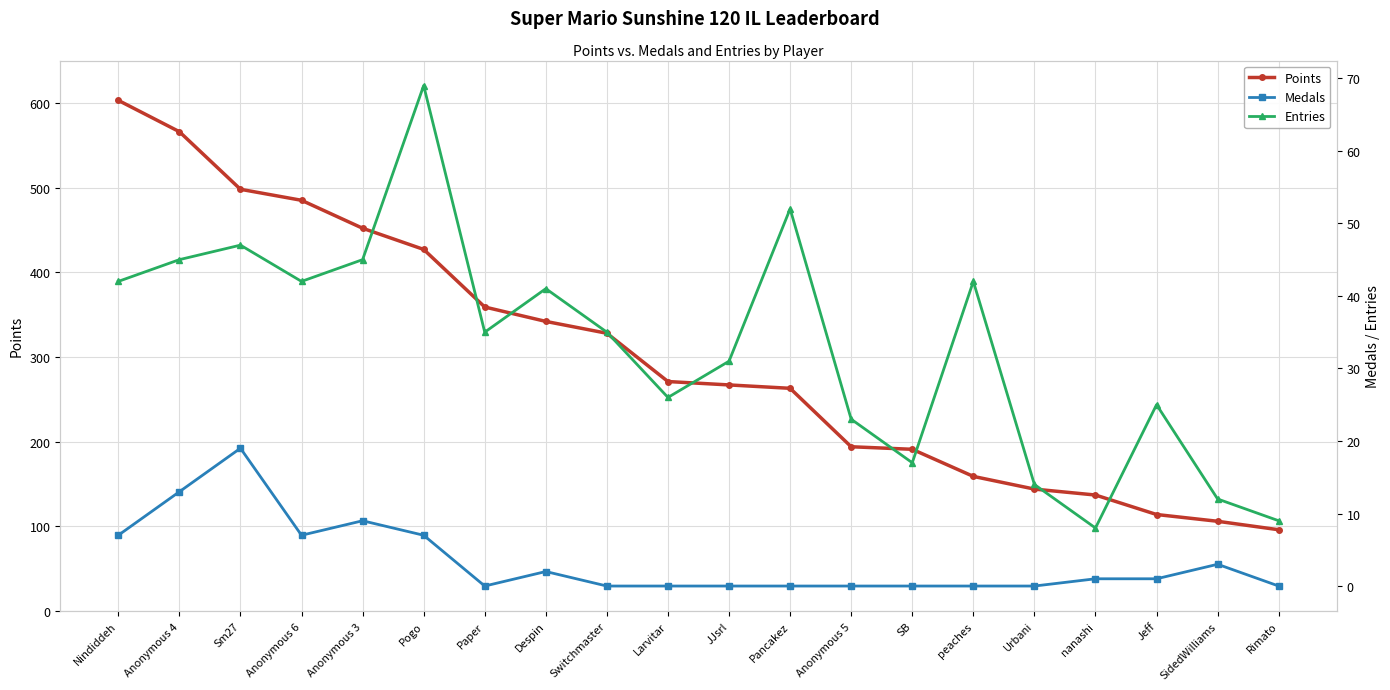

Rank the series by their maximum value, from lowest to highest.

Medals, Entries, Points